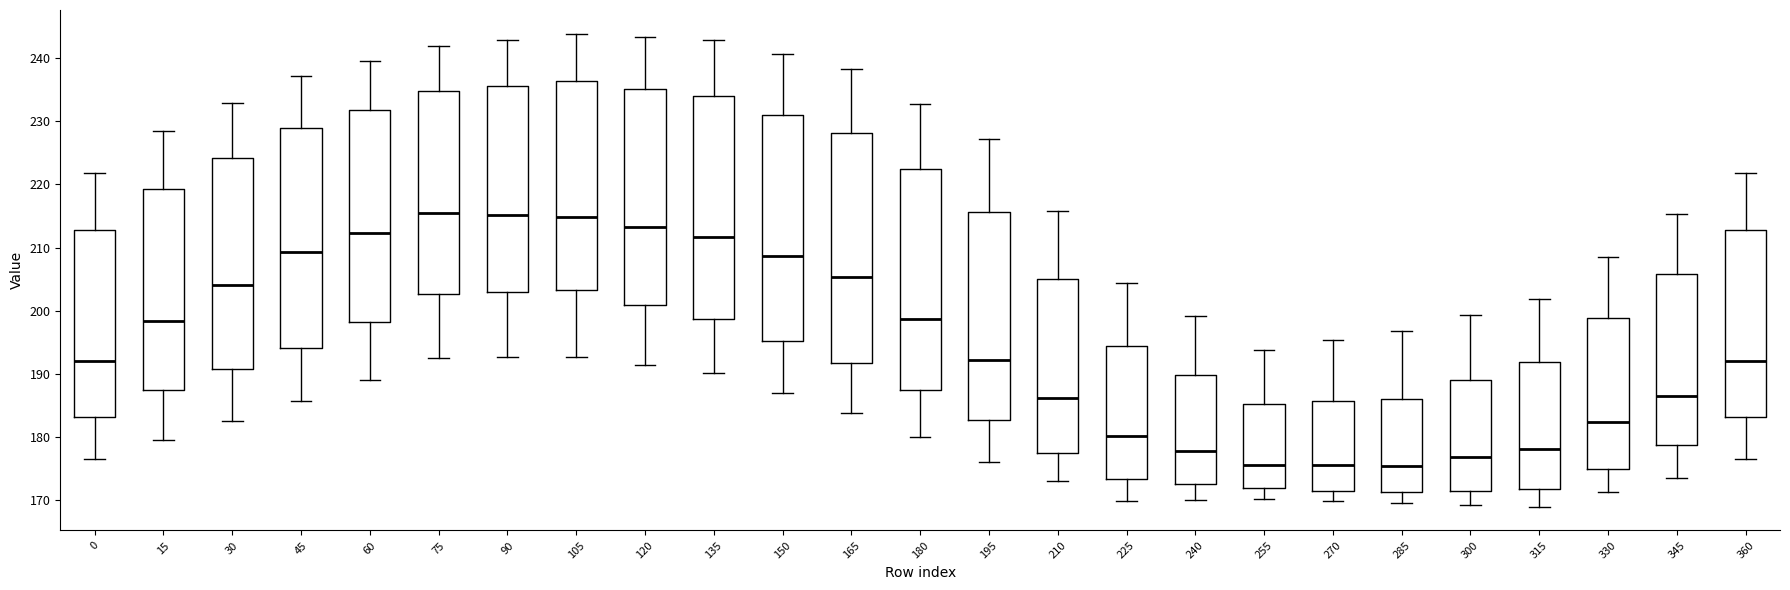

Where is the upper edge of the box at x = 45 on the y-axis? The values are not printed on the chart, so give them approximately, as read against the axis.

229